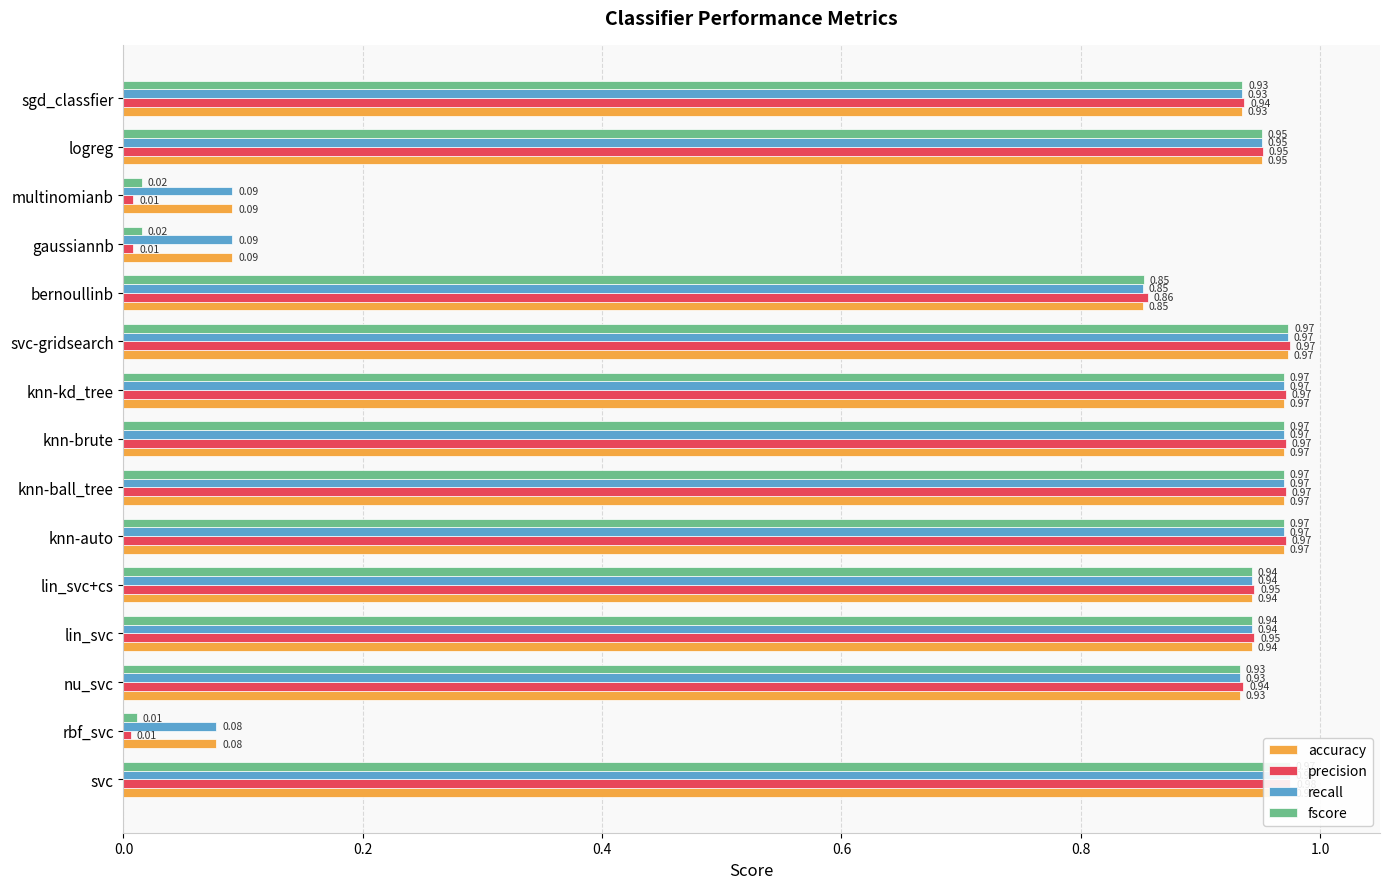

What is the sum of the recall values at sgd_classfier and svc-gridsearch?

1.9